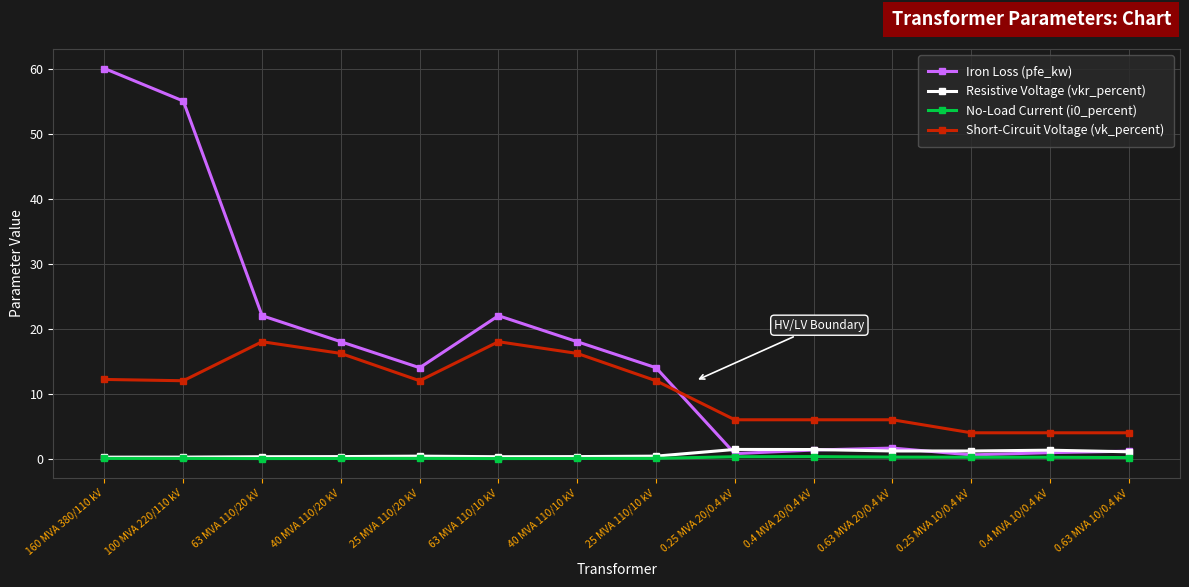

Which series ends up on top after the final intersection of Short-Circuit Voltage (vk_percent) and Iron Loss (pfe_kw)?

Short-Circuit Voltage (vk_percent)